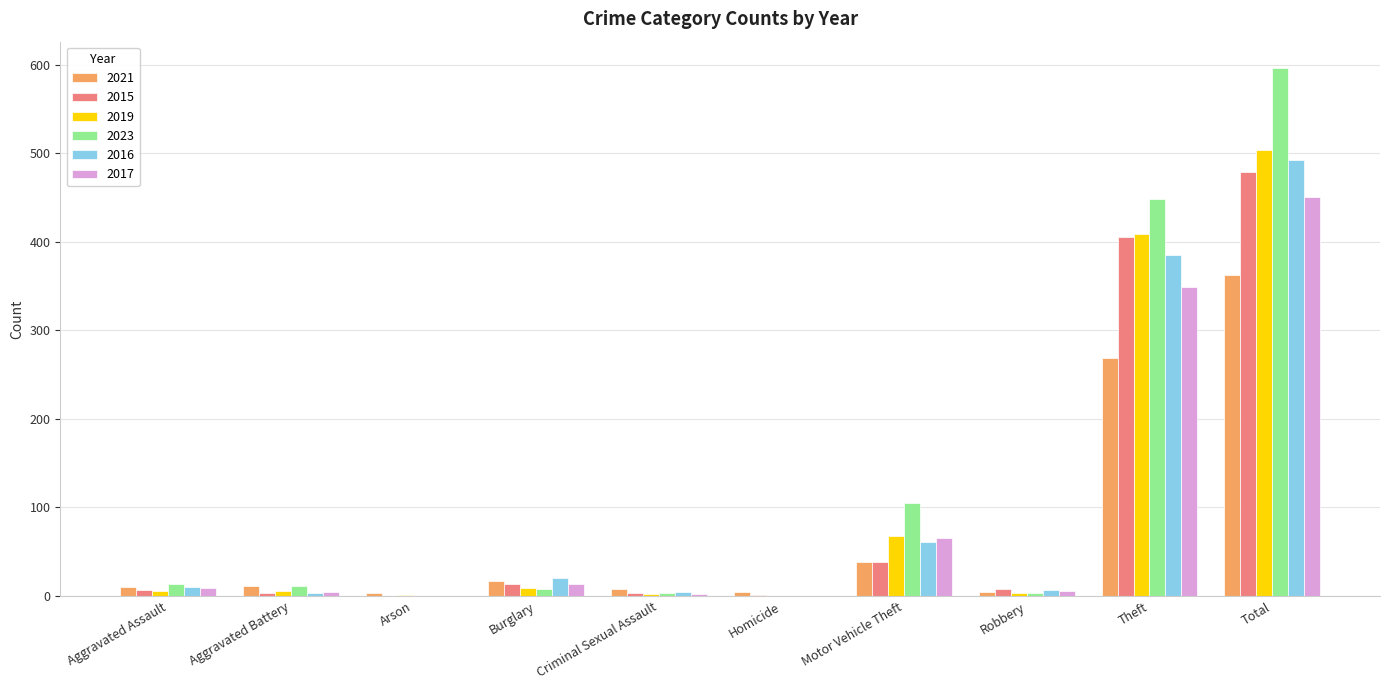

Count the number of data series in this chart.

6